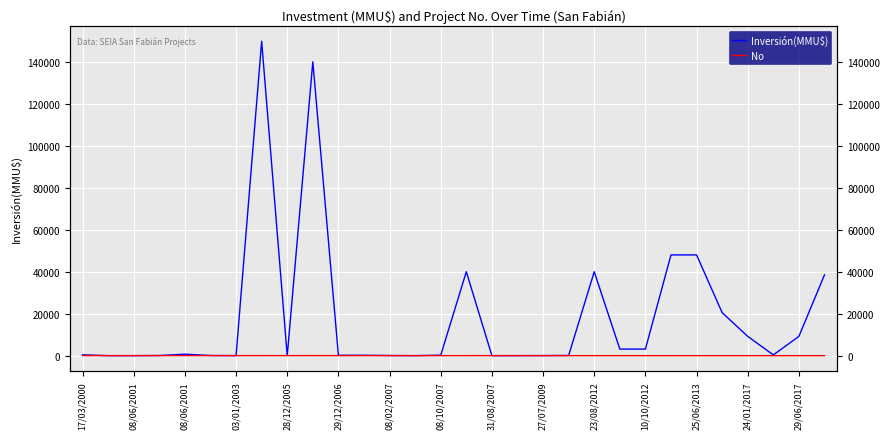

The value of Inversión(MMU$) at 25/06/2013 is 48000. True or false?

True